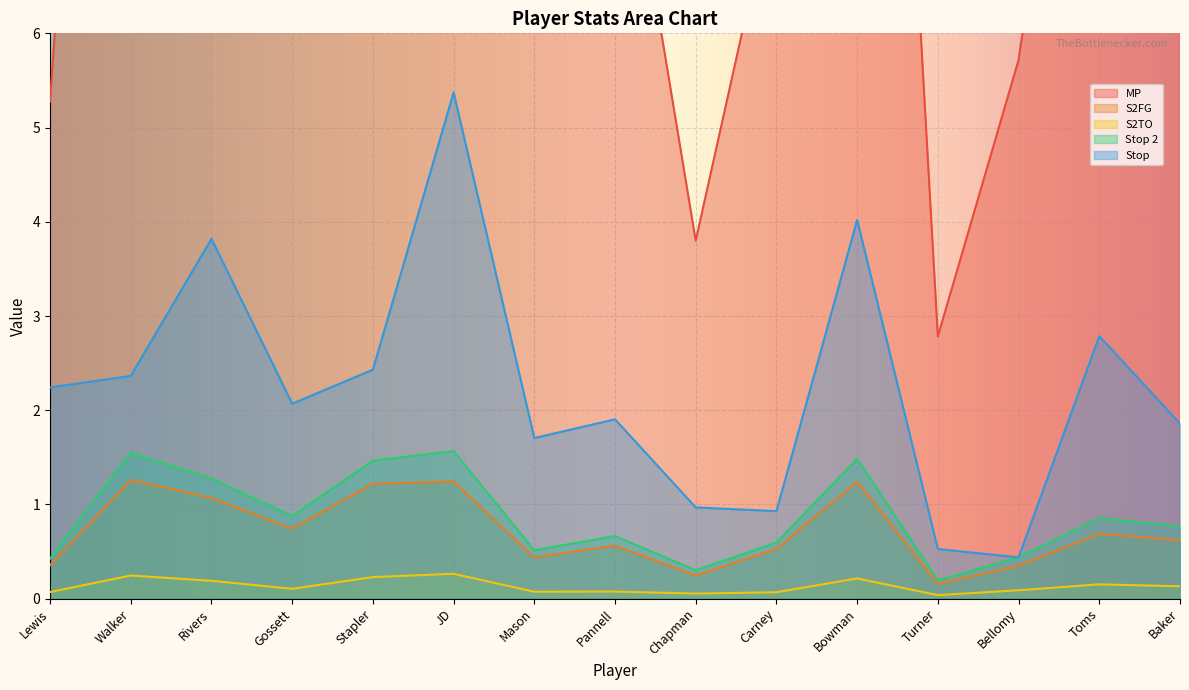

How many categories are shown in the chart?

15